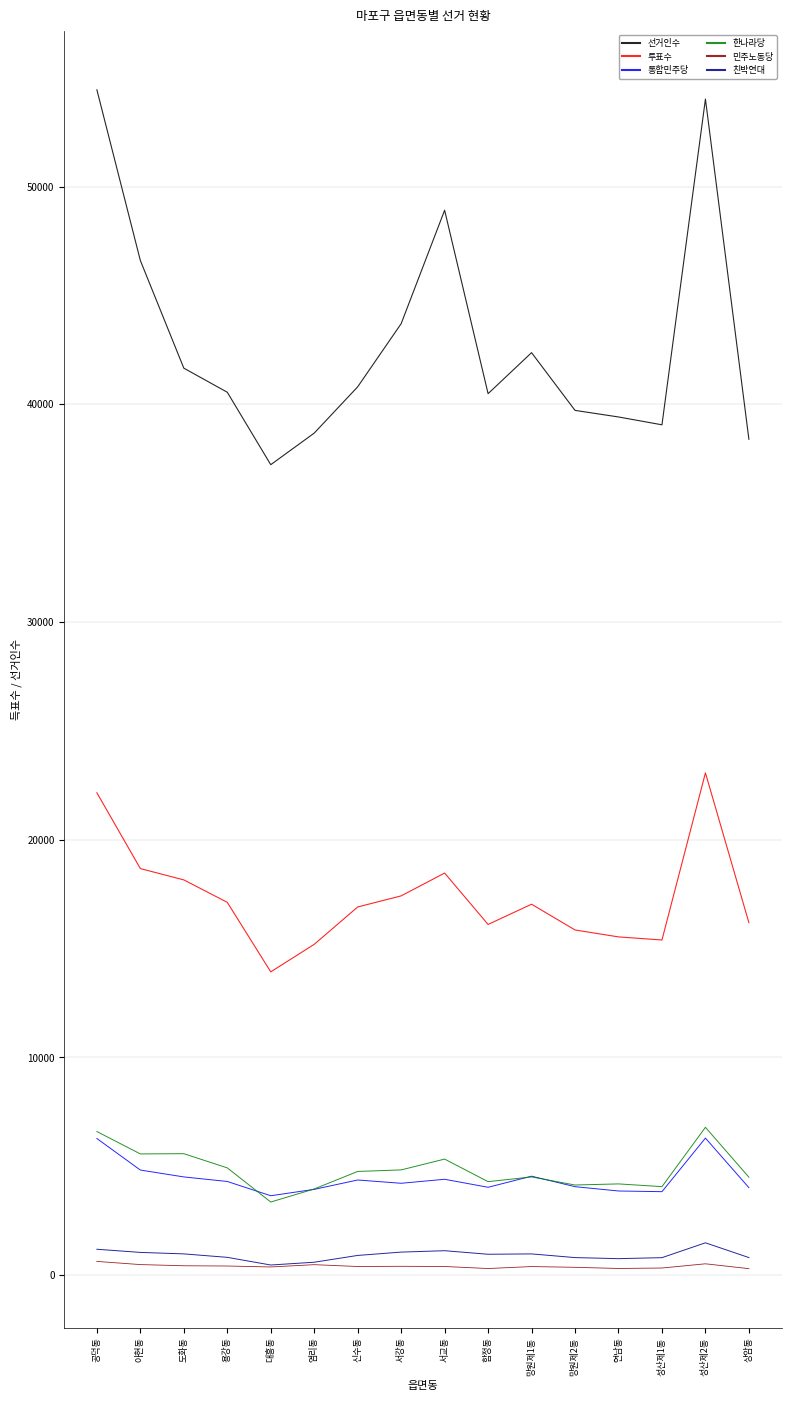

Which series has the largest total across all categories?

선거인수